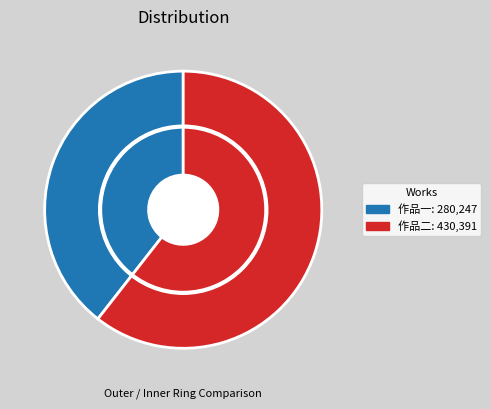

Is it true that 减字木兰花·咫天先生自分湖故居被焚后 is 54% of the pie?

False